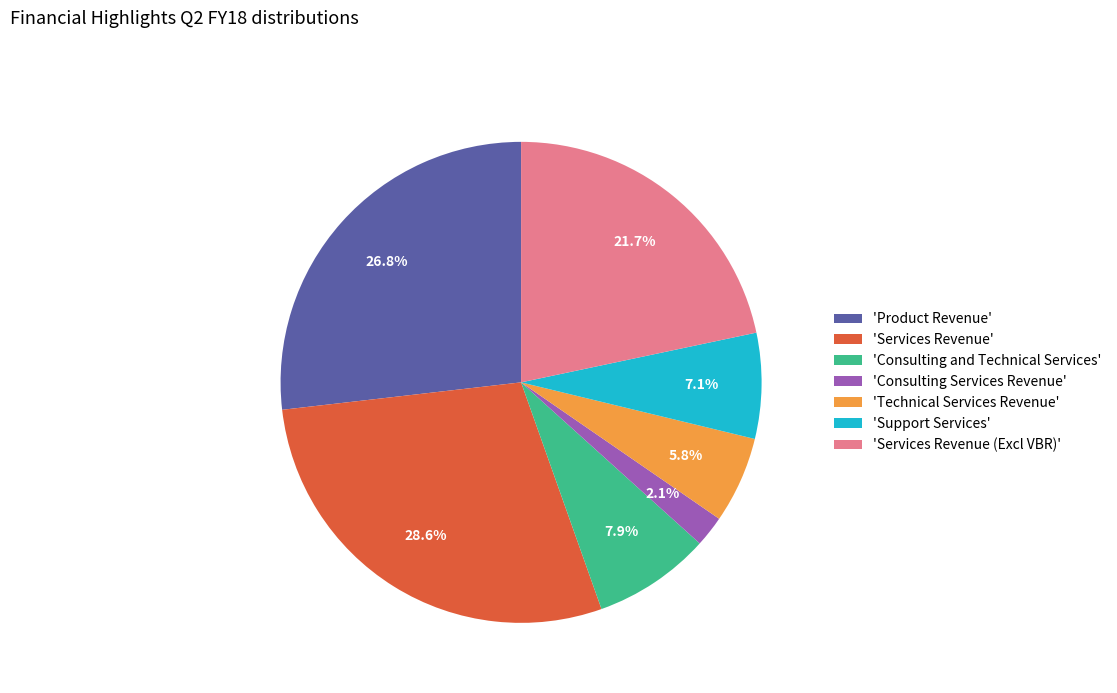

How many segments does this pie chart have?

7